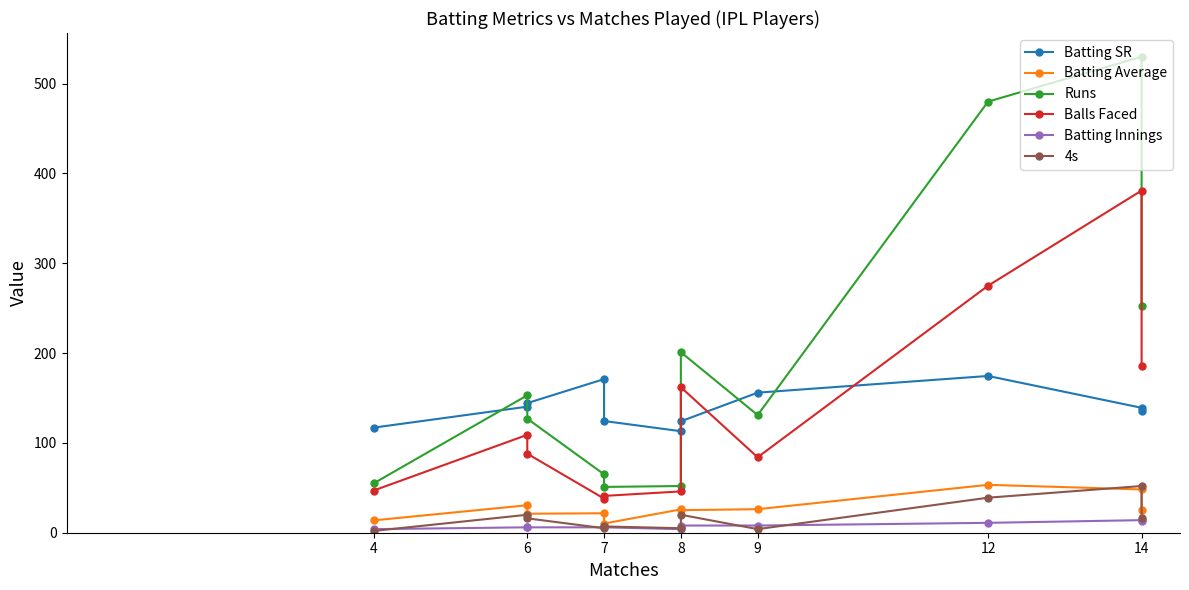

Does the chart have visible grid lines?

No